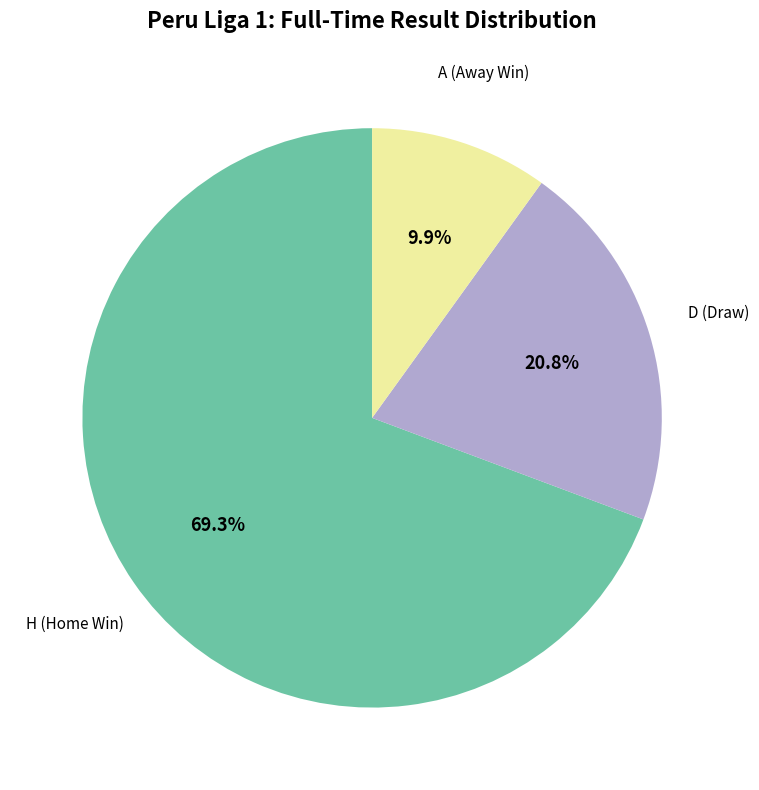

How many segments does this pie chart have?

3